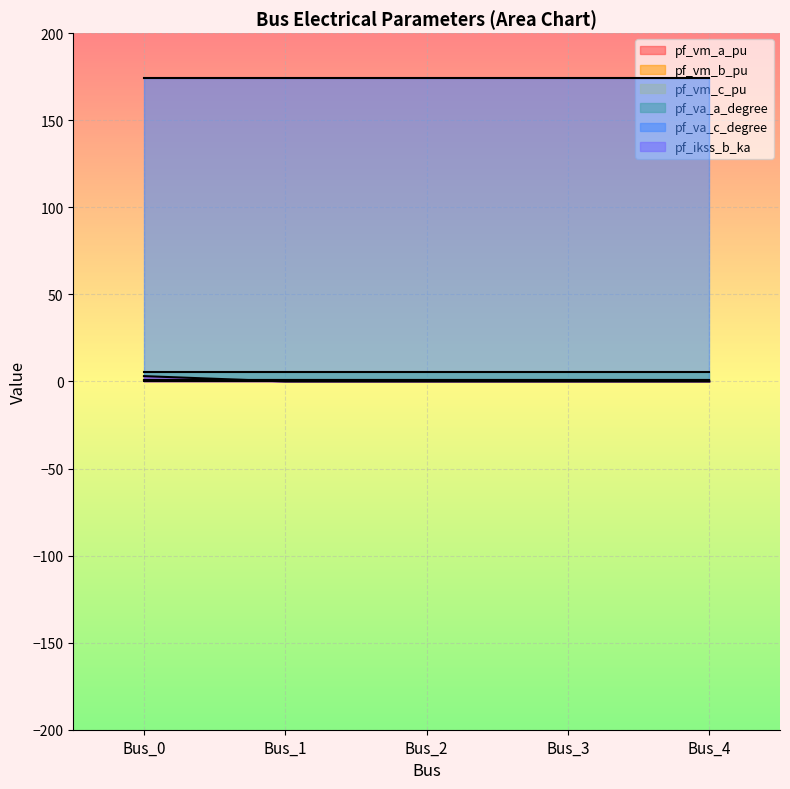

What are all the series names shown in the legend?

pf_vm_a_pu, pf_vm_b_pu, pf_vm_c_pu, pf_va_a_degree, pf_va_c_degree, pf_ikss_b_ka